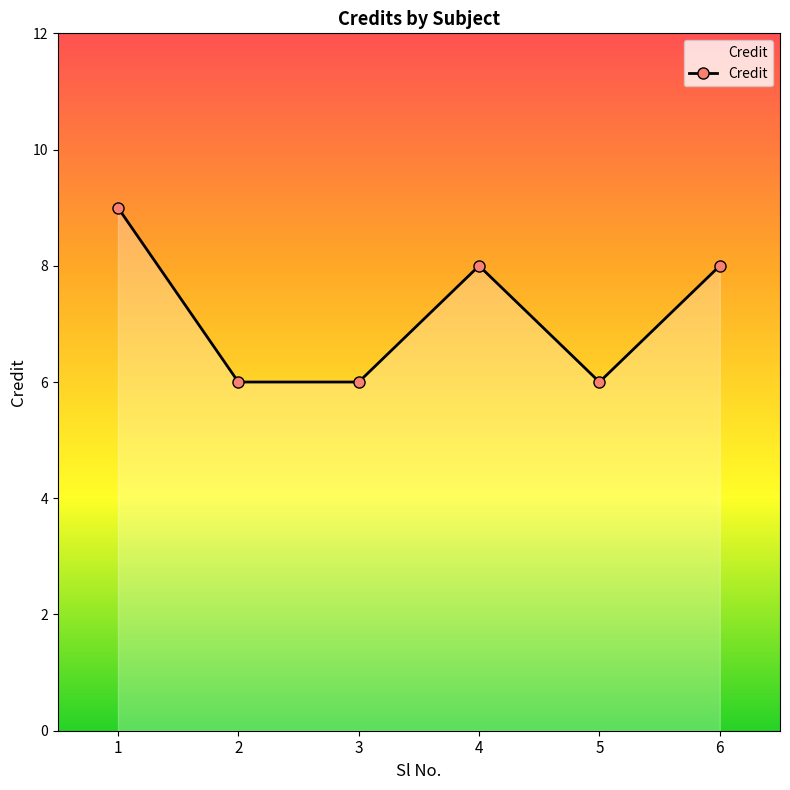

True or false: the data shows 8 at 3.

False